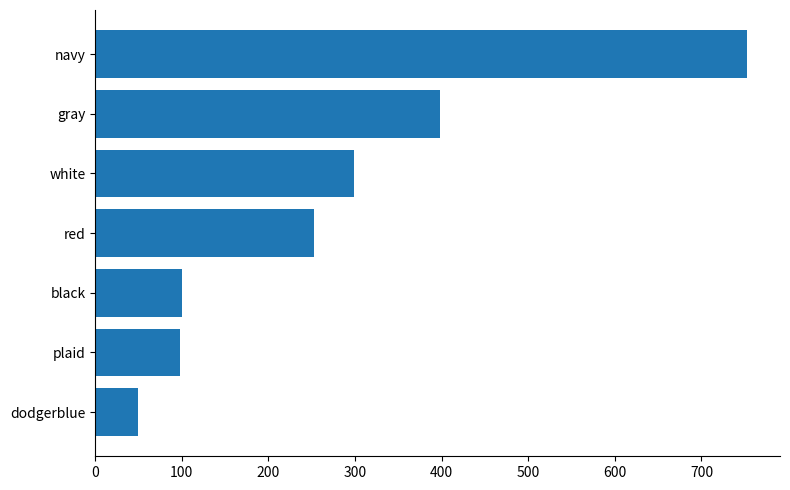

What is the difference between the values at black and dodgerblue?

50.4